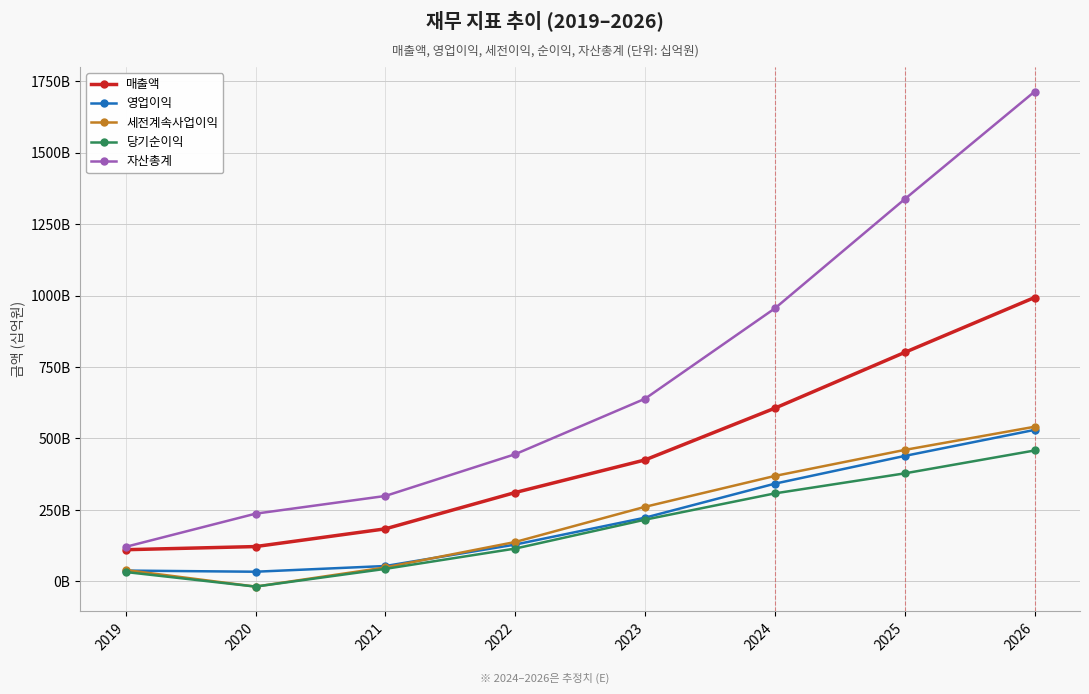

Is the value of 매출액 at 2022 greater than the value of 당기순이익 at 2020?

Yes